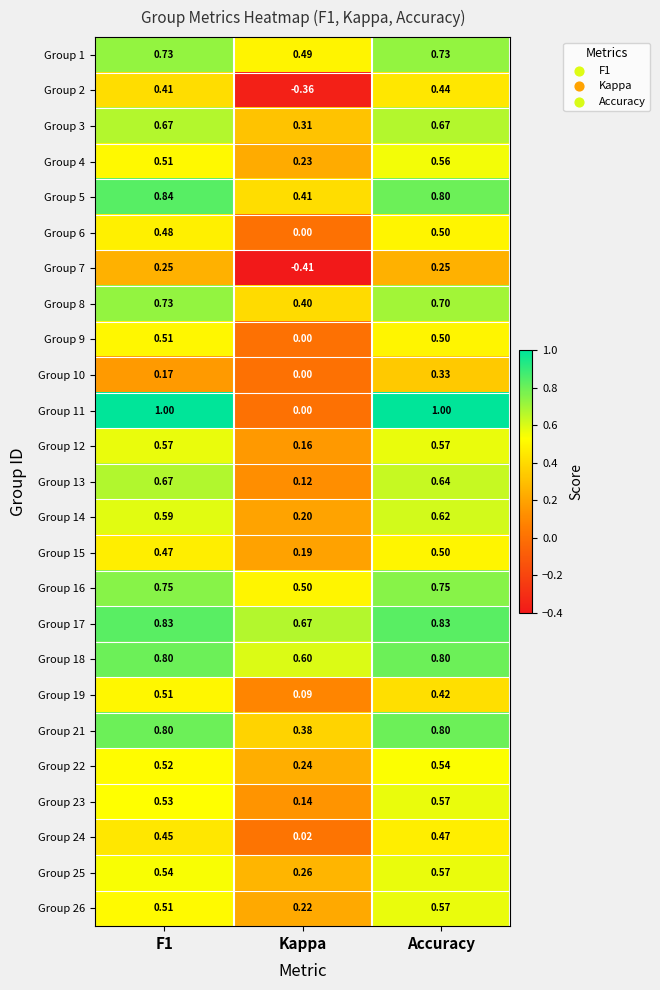

Which series has the largest range (max minus min)?

Group 11